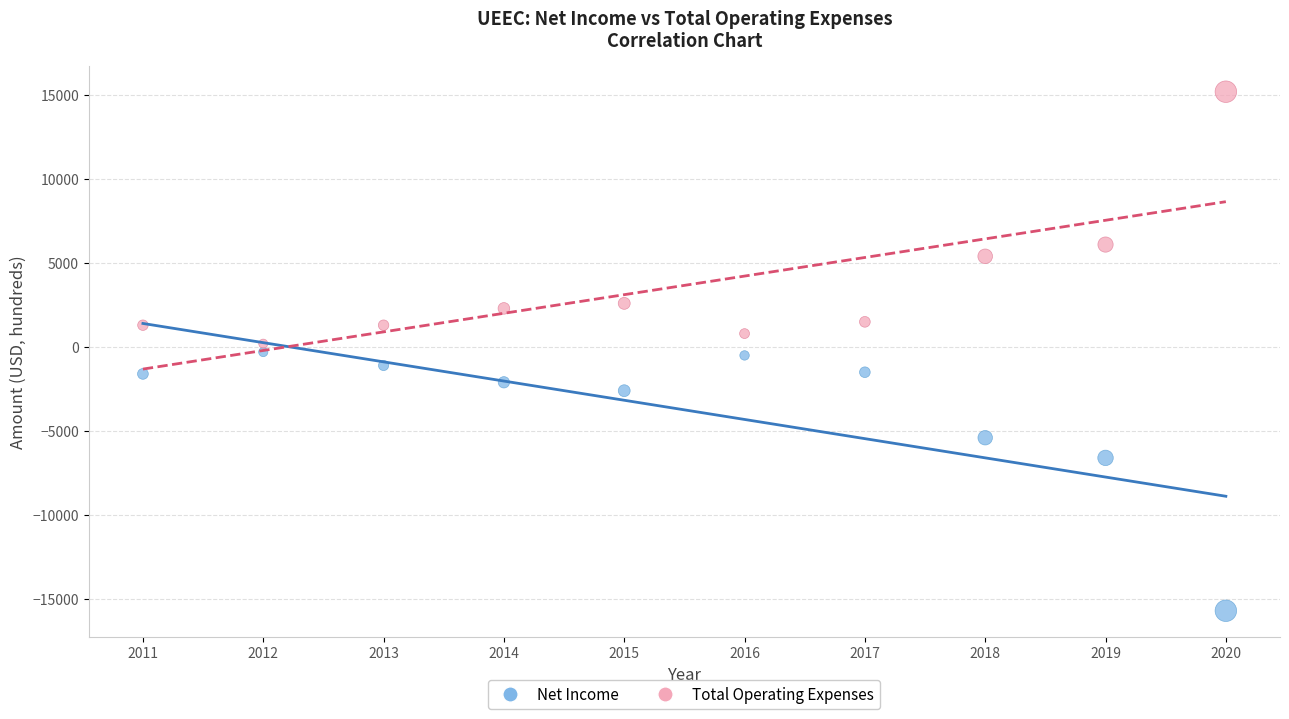

Across all data points, what is the range of X values (max minus min)?

9